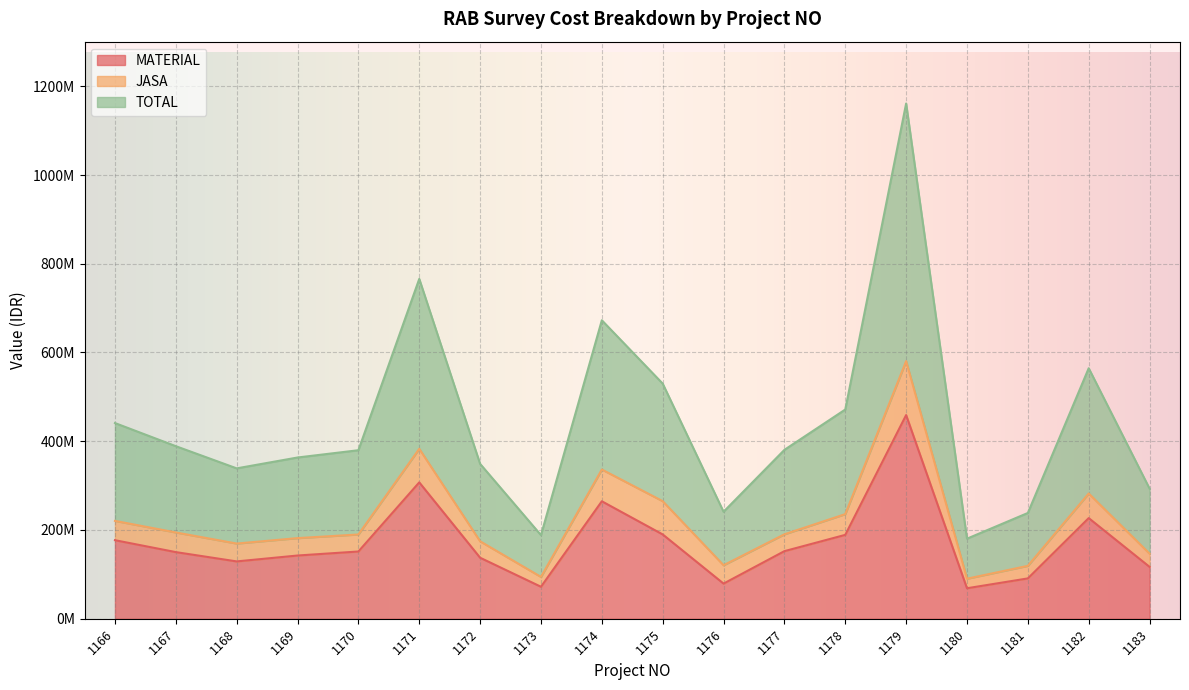

What is the average value of the MATERIAL series?

172463012